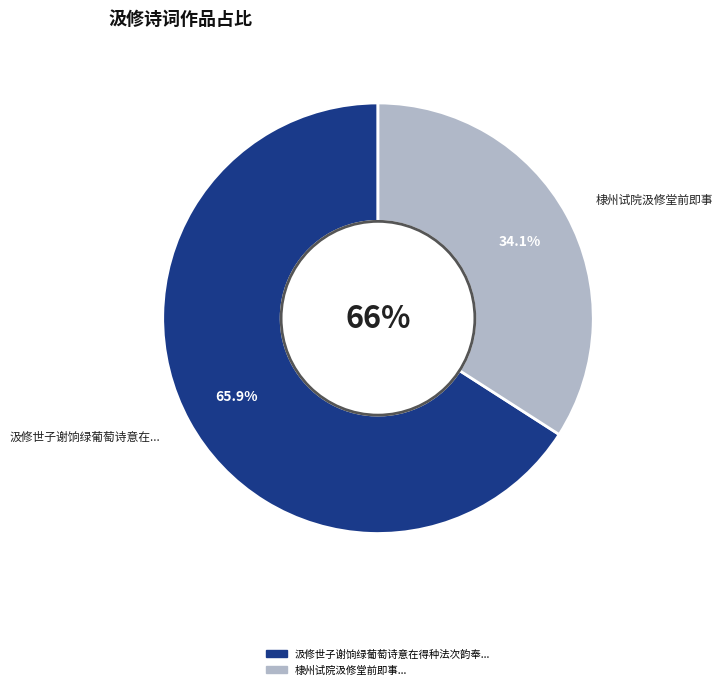

The 汲修世子谢饷绿葡萄诗意在得种法次韵奉答用酬下询老圃之意 slice represents 61% of the pie. True or false?

False